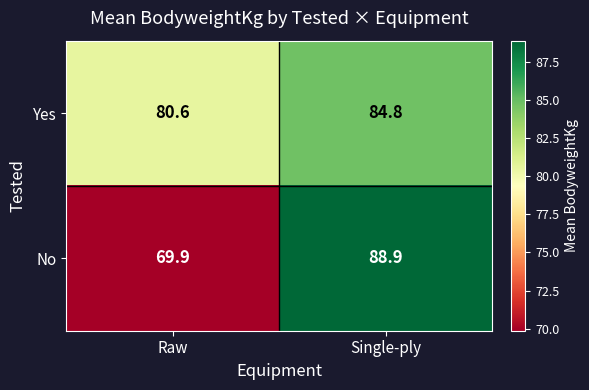

The Yes series shows 48.9 at Raw. True or false?

False